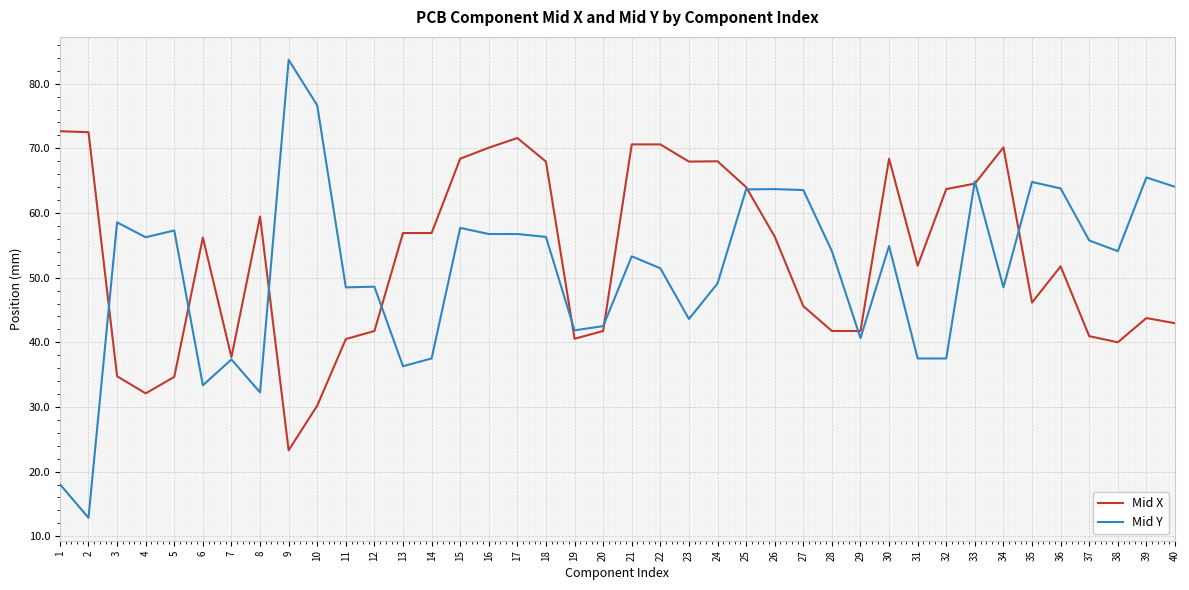

What value does the Mid Y series have at 17?

56.8